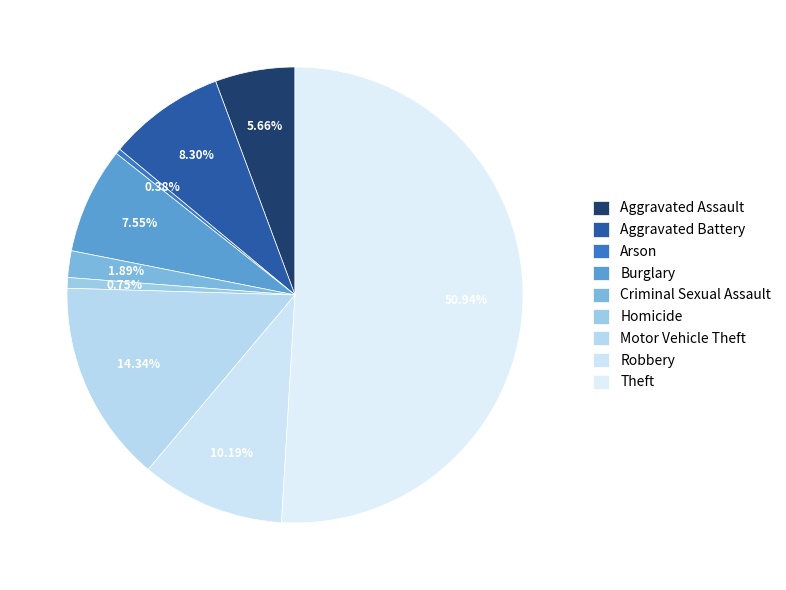

How many slices are in this pie chart?

9